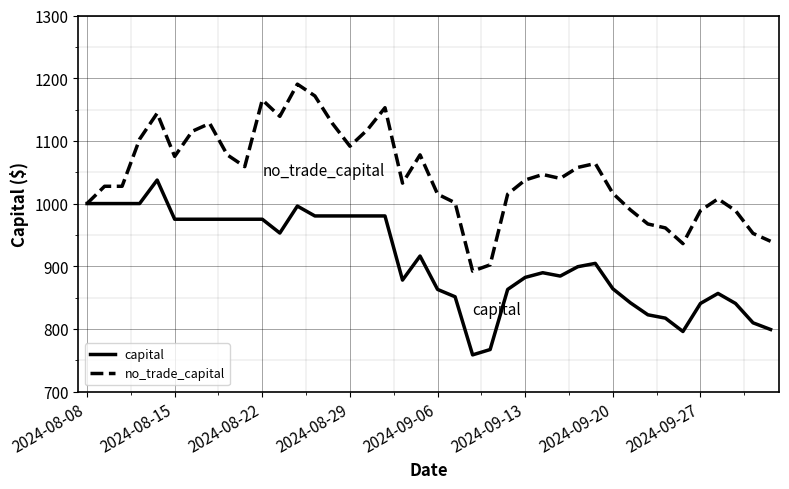

Which series has the largest range (max minus min)?

no_trade_capital